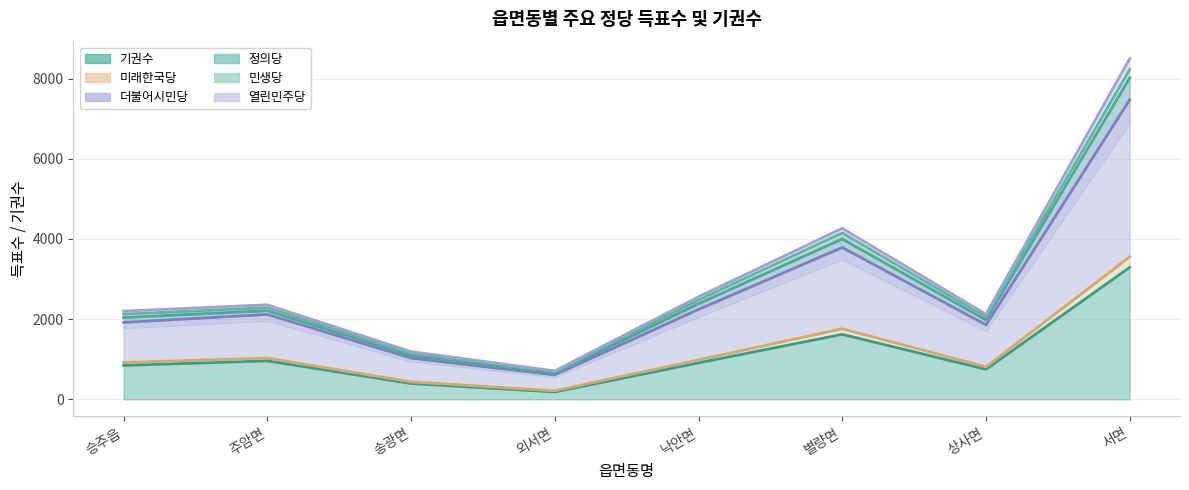

What is the label of the 8th point from the left?

서면